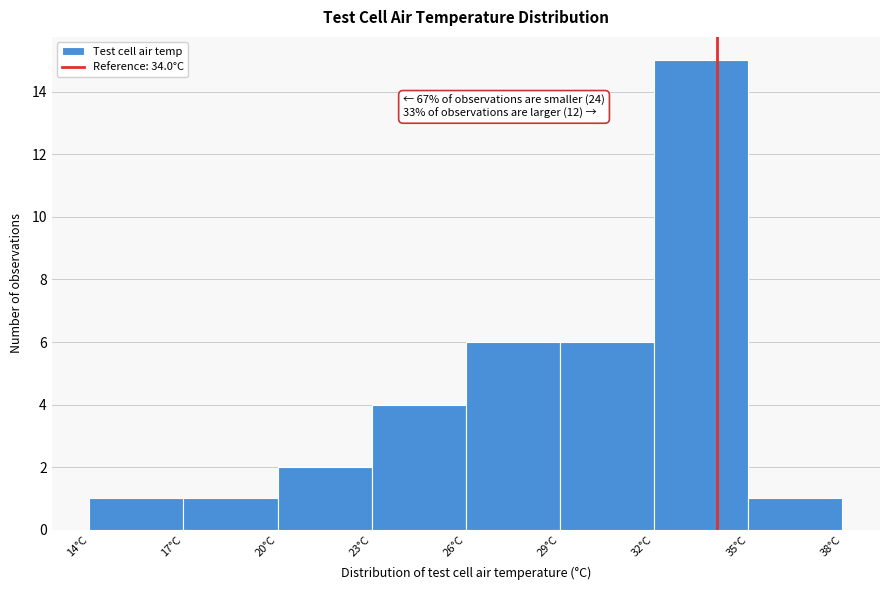

Over which range of the x-axis is the bar tallest?

32 to 35